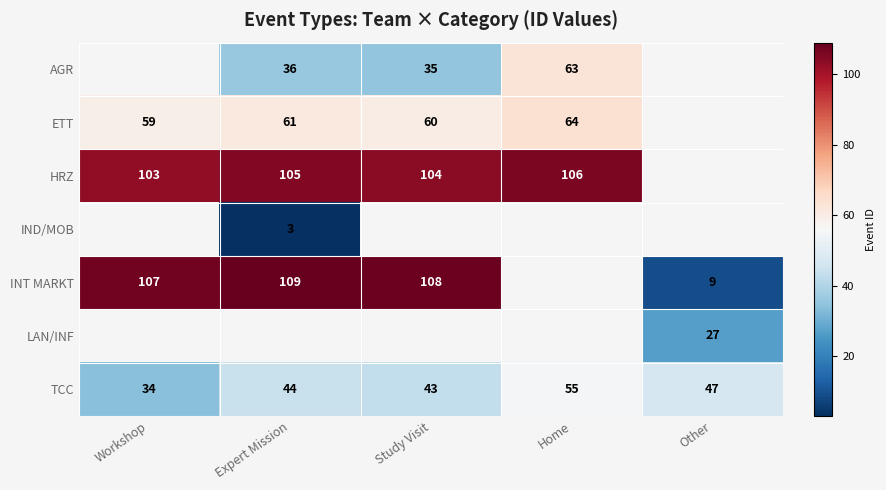

The value of ETT at Home is 64. True or false?

True